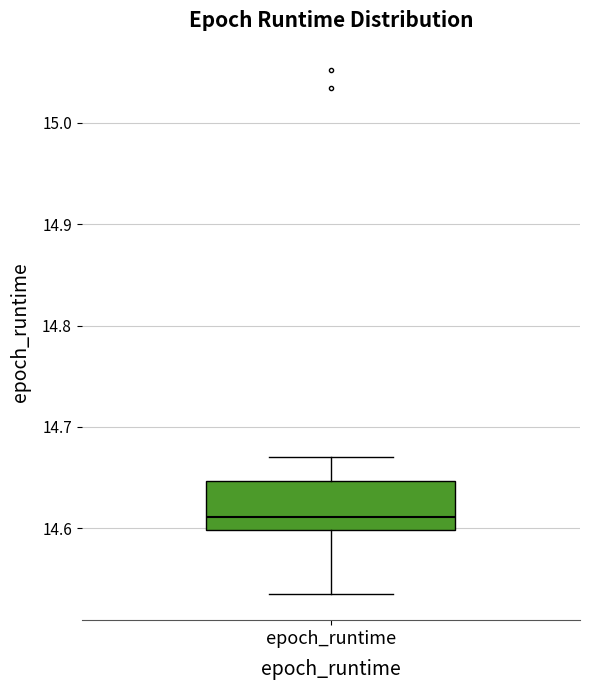

Where does the median line of the box for epoch_runtime sit on the y-axis? The values are not printed on the chart, so give them approximately, as read against the axis.

14.61